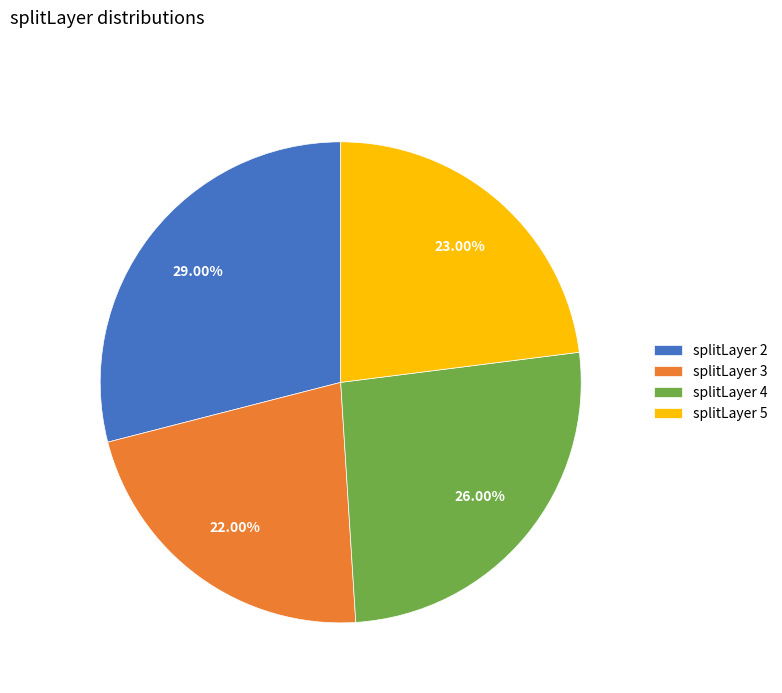

Combined, do splitLayer 4 and splitLayer 3 account for over 50%?

No